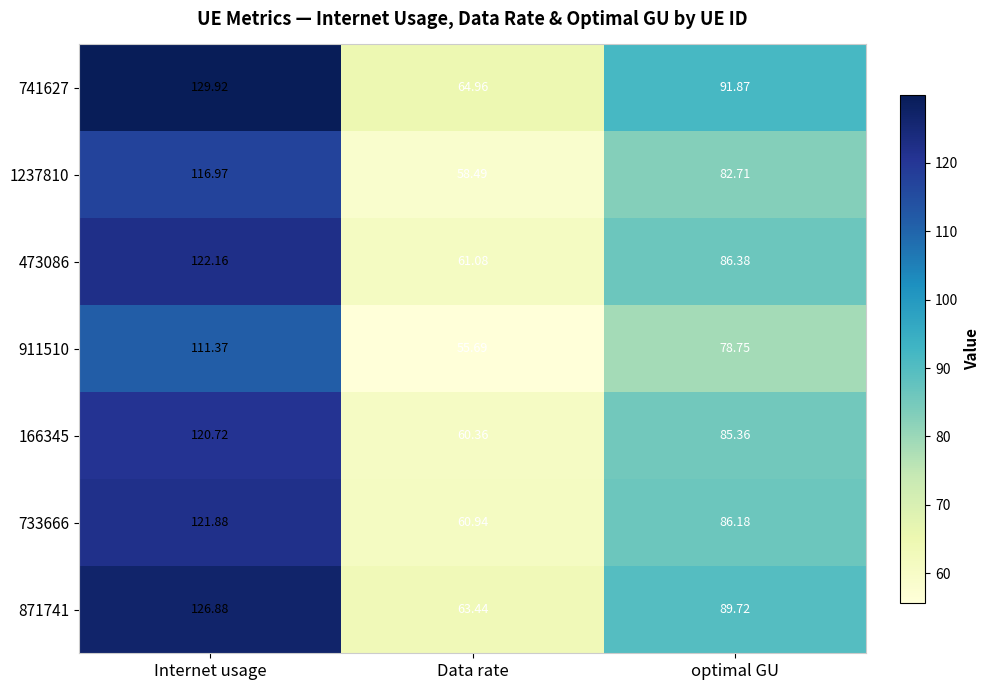

At which label is 1237810 closest to 87?

optimal GU